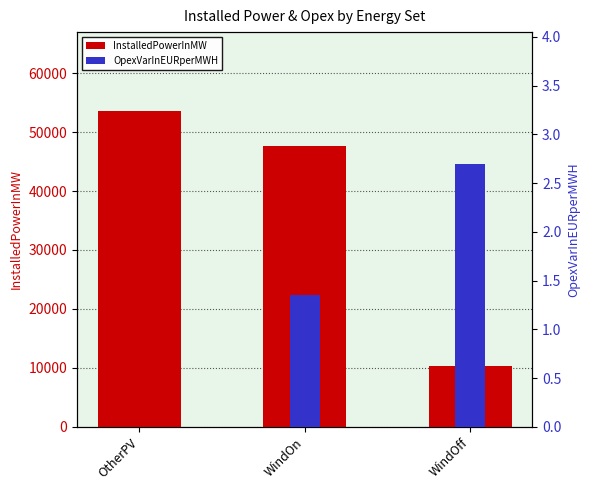

The value of OpexVarInEURperMWH at OtherPV is -1.2. True or false?

False